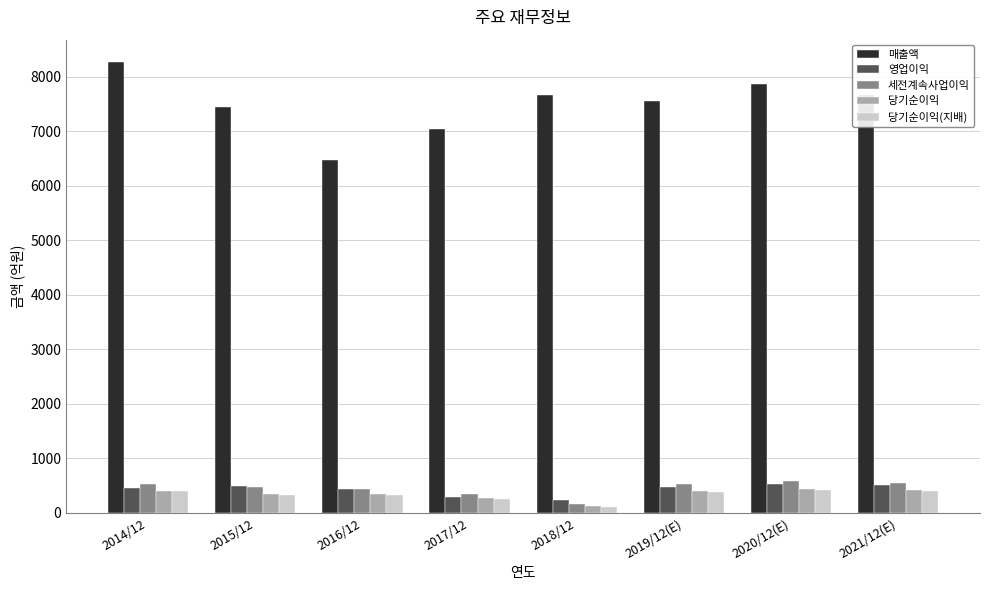

Which series has the widest spread of values?

매출액